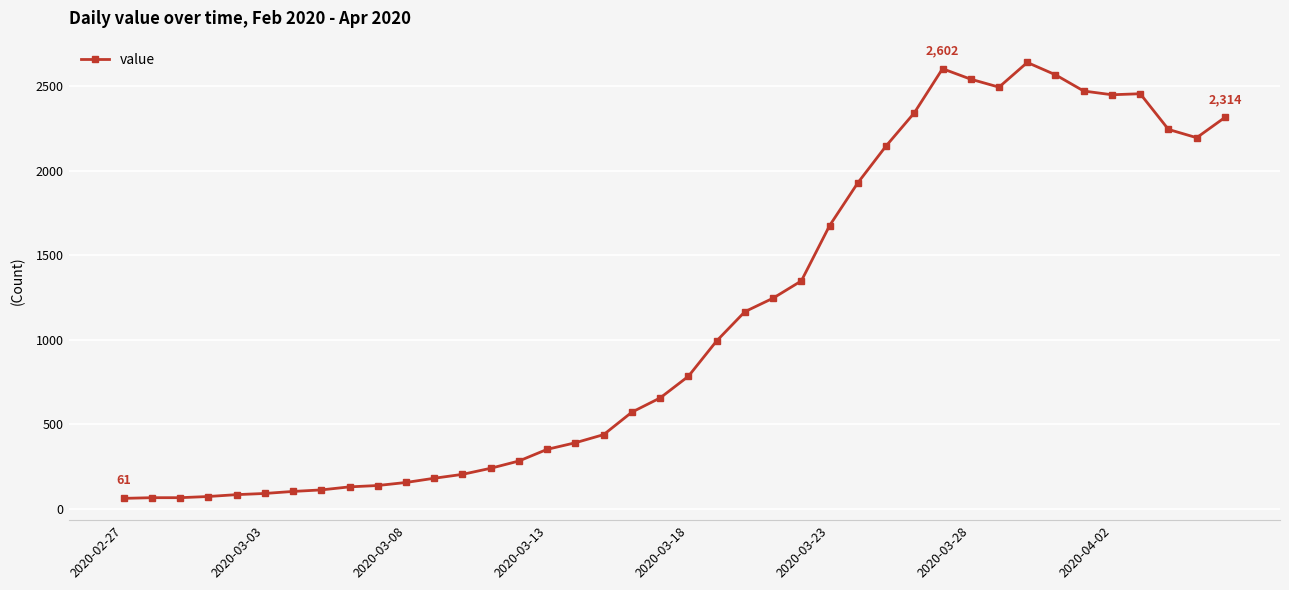

How many lines are shown in the chart?

1